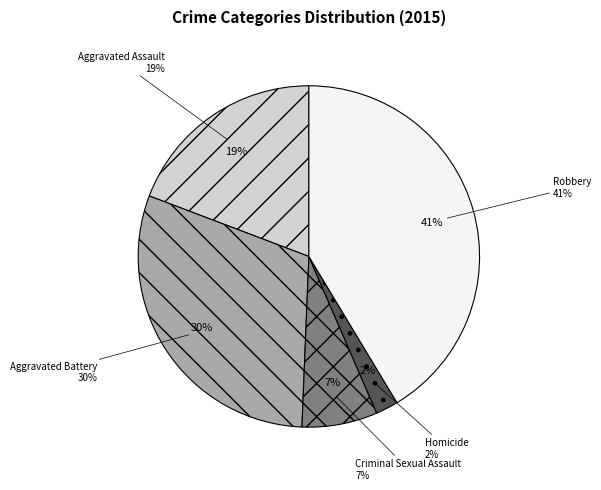

Combined, what portion of the pie is Robbery and Criminal Sexual Assault?

48.5%